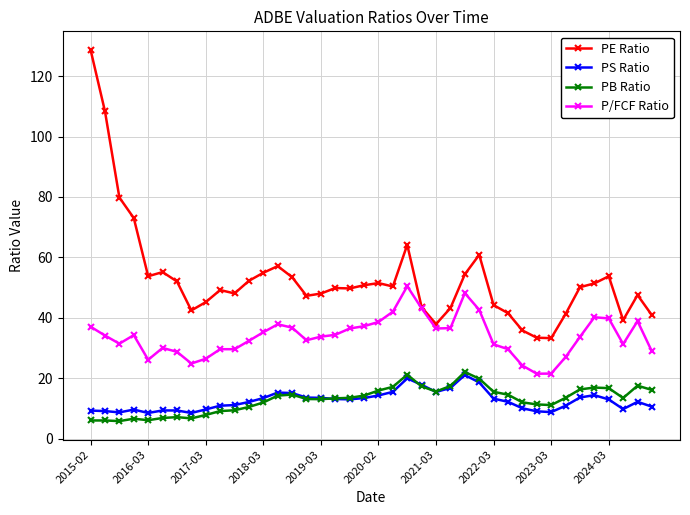

At how many categories does at least one series exceed 75?

3